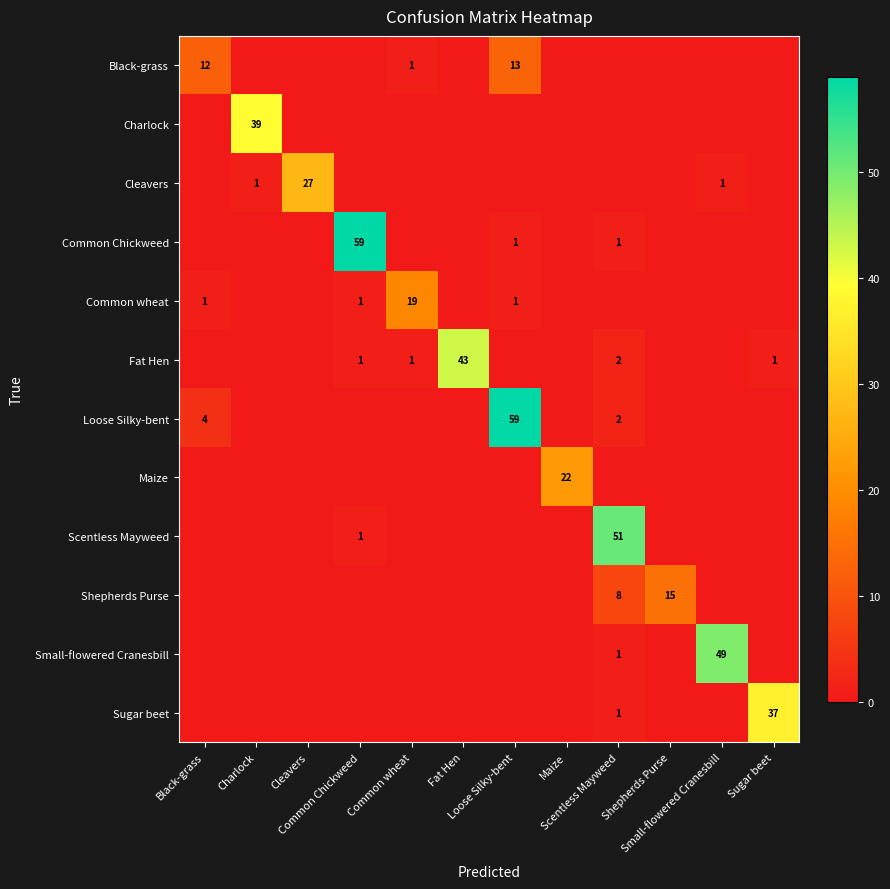

True or false: Charlock has a value of 15 at Black-grass.

False